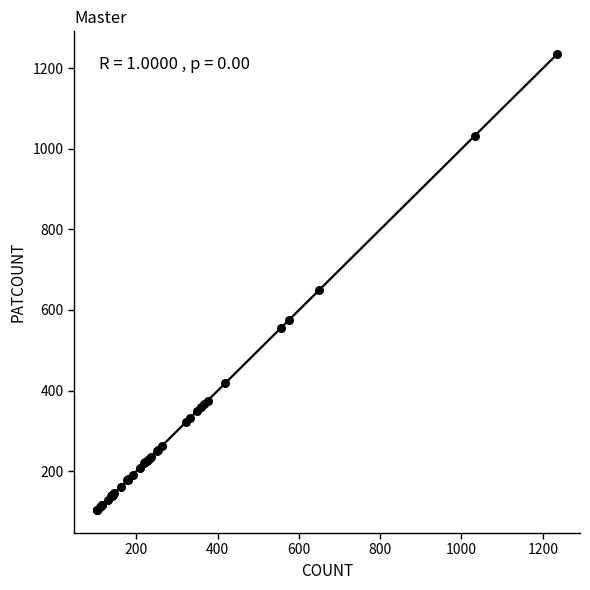

What Y value in the scatter plot is closest to 669?

650